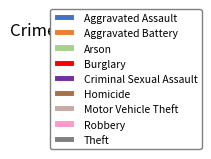

How many slices are in this pie chart?

9